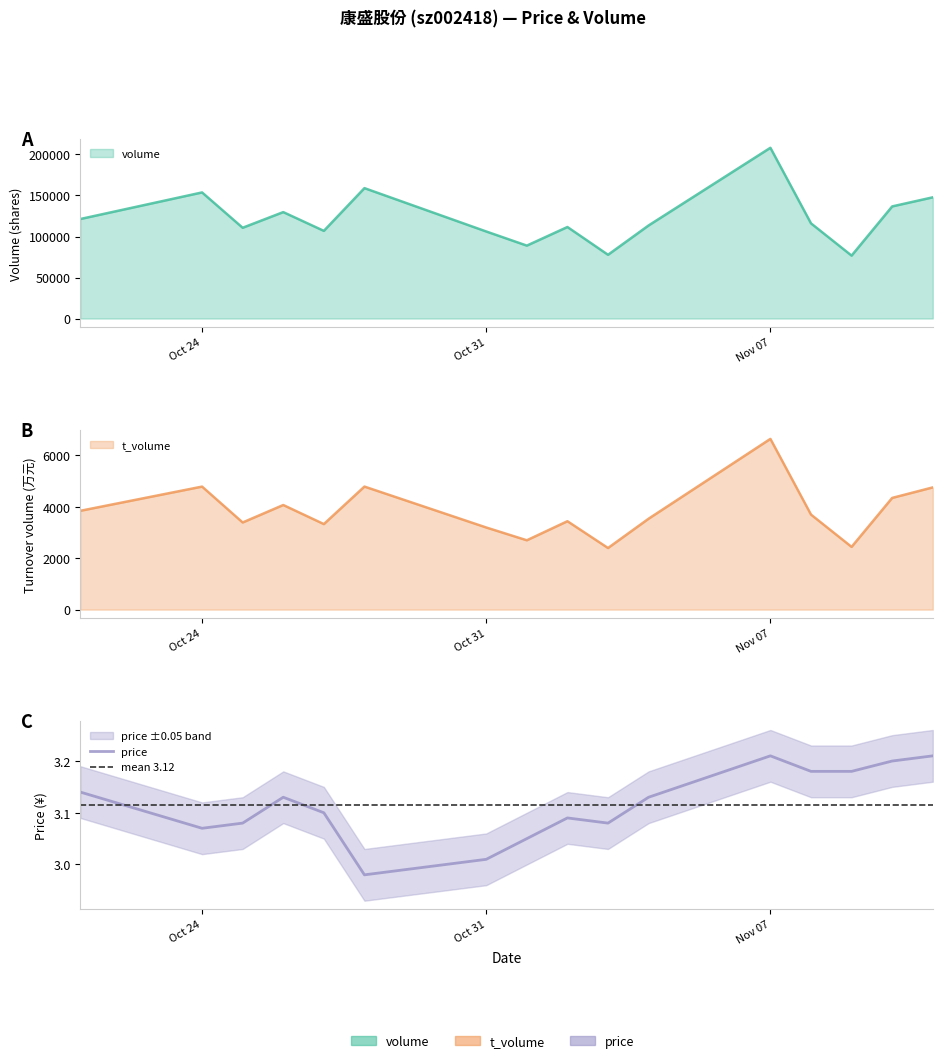

What is the maximum value for price?

3.2